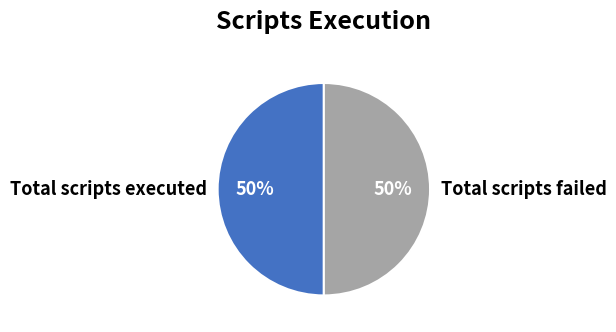

True or false: Total scripts failed accounts for 50% of the total.

True